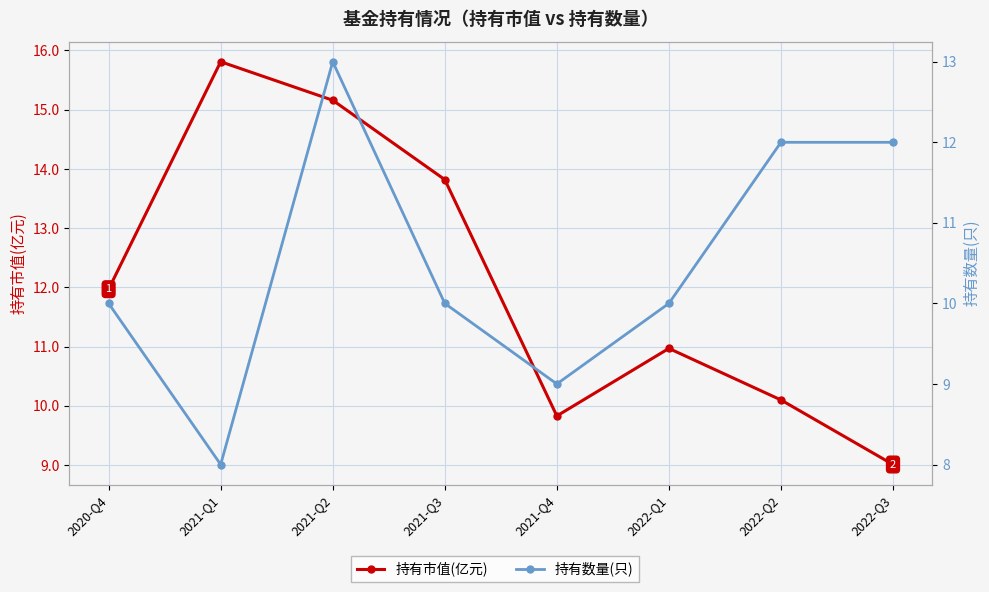

What is the difference between the highest and lowest values at 2021-Q3?

3.8